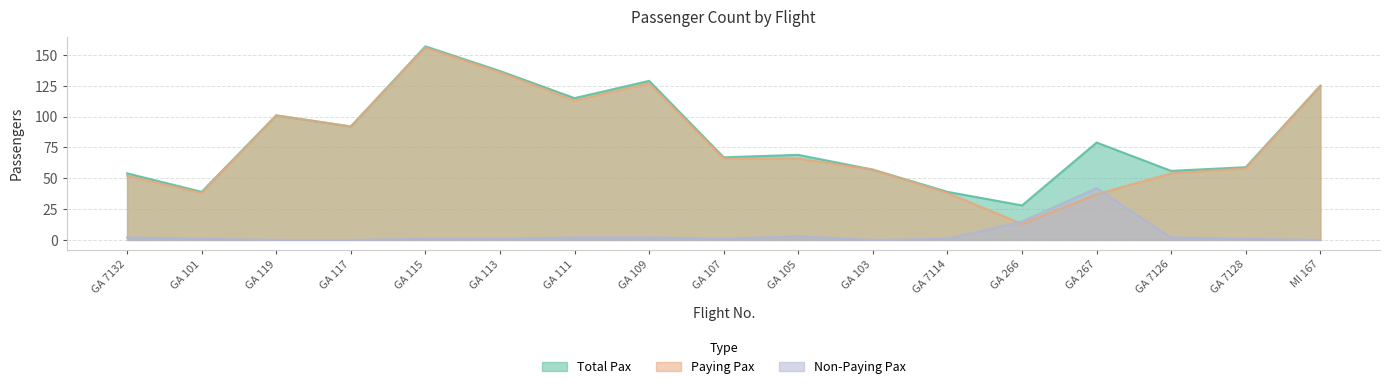

What is the label of the 2nd point from the right?

GA 7128